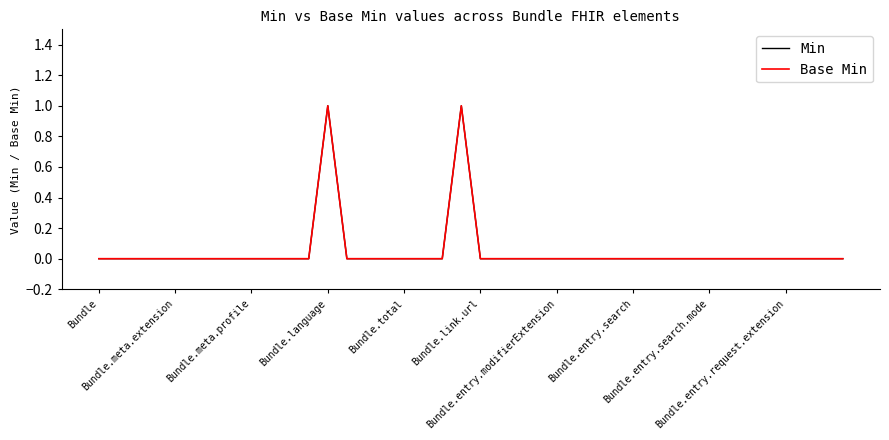

Rank the categories by Min value from highest to lowest.

12, 19, Bundle, Bundle.meta.extension, Bundle.meta.profile, Bundle.language, Bundle.total, Bundle.link.url, Bundle.entry.modifierExtension, Bundle.entry.search, Bundle.entry.search.mode, Bundle.entry.request.extension, 10, 11, 13, 14, 15, 16, 17, 18, 20, 21, 22, 23, 24, 25, 26, 27, 28, 29, 30, 31, 32, 33, 34, 35, 36, 37, 38, 39